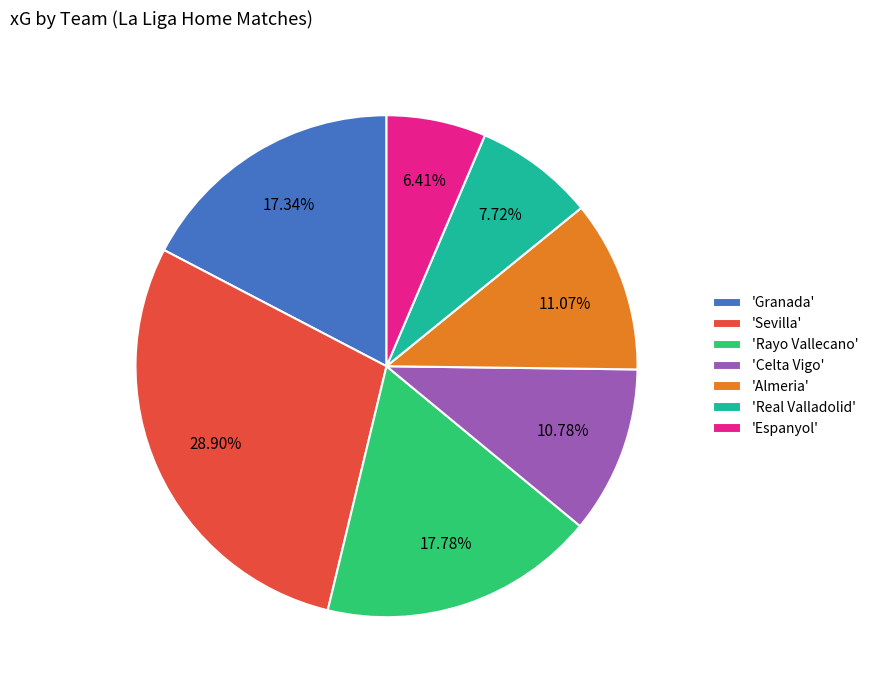

What is the largest slice in the pie chart?

'Sevilla'